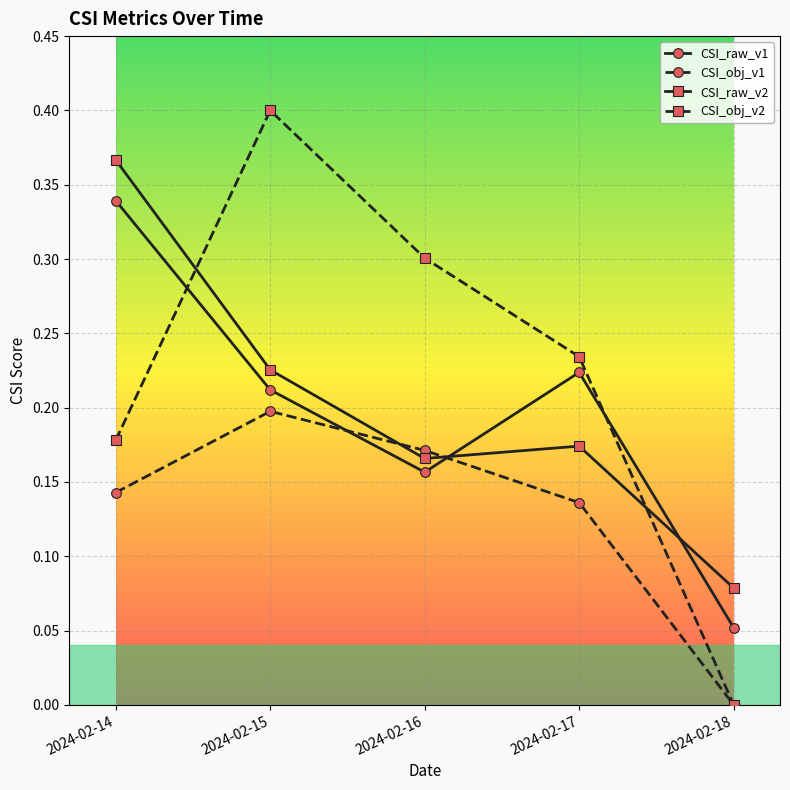

Count the CSI_raw_v1 values in the range 0 to 1.

5